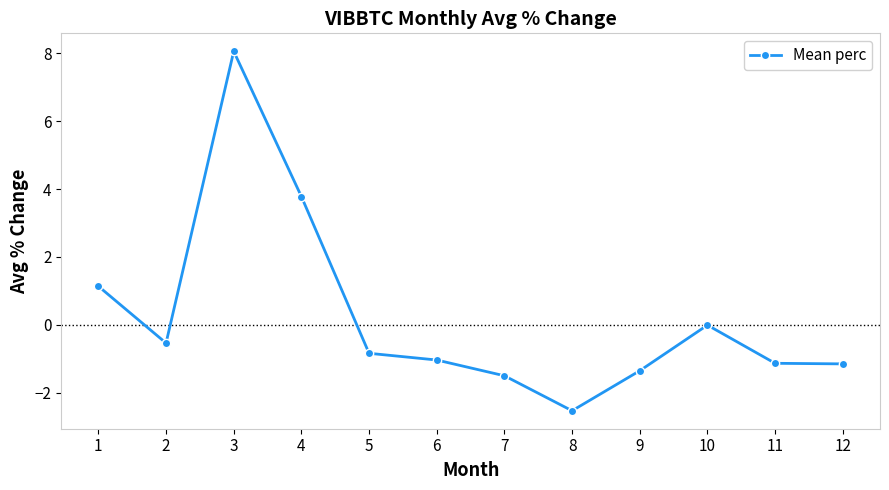

What is the average value?

0.2